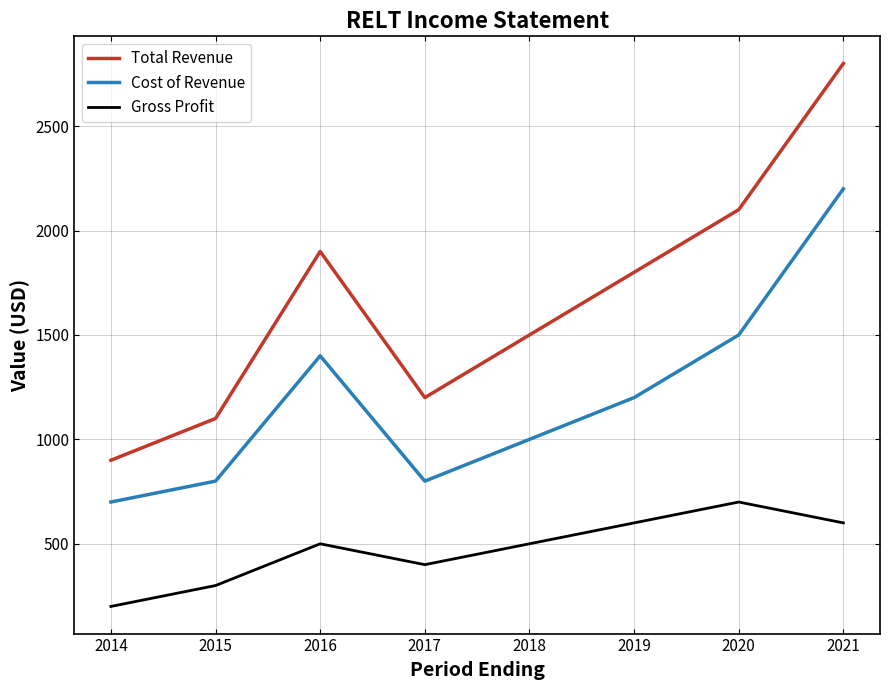

True or false: Gross Profit and Total Revenue cross at least once.

False